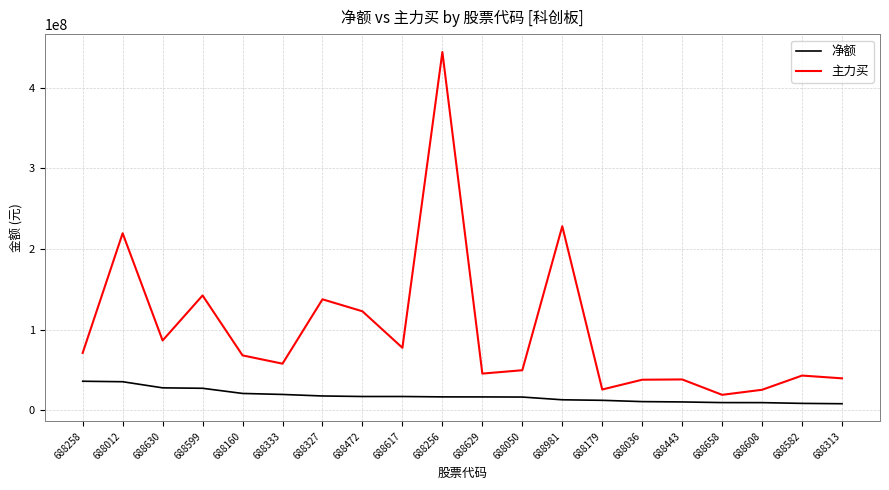

What is the total value across all series at 688050?

65844500